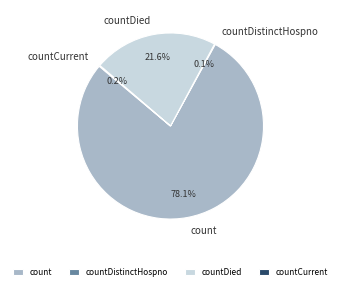

Which slice is the largest?

count